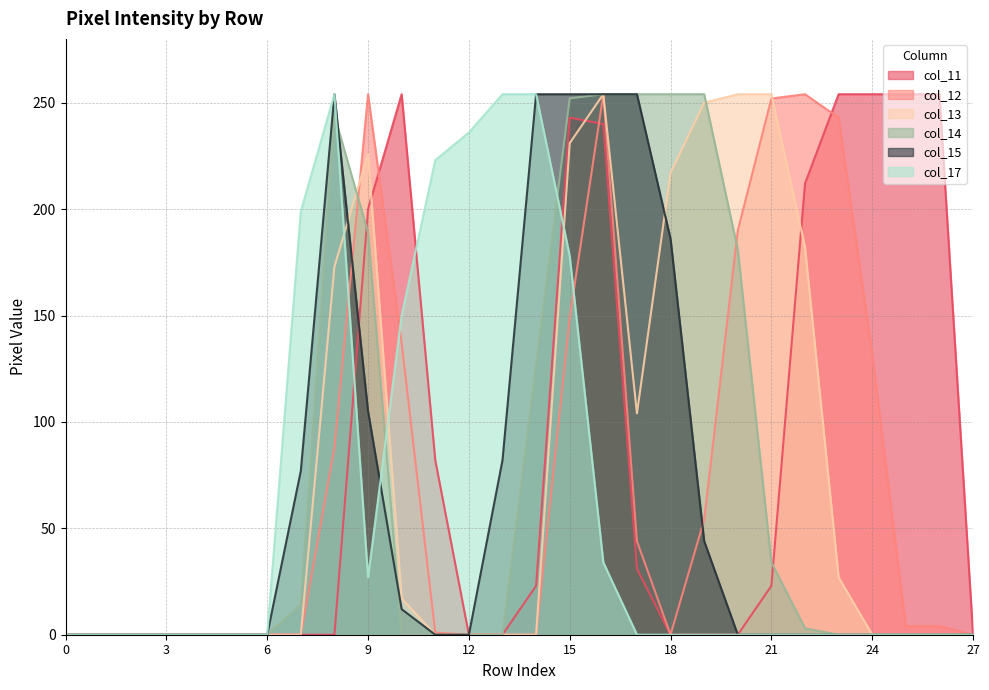

Which category has the highest value across all series?

10